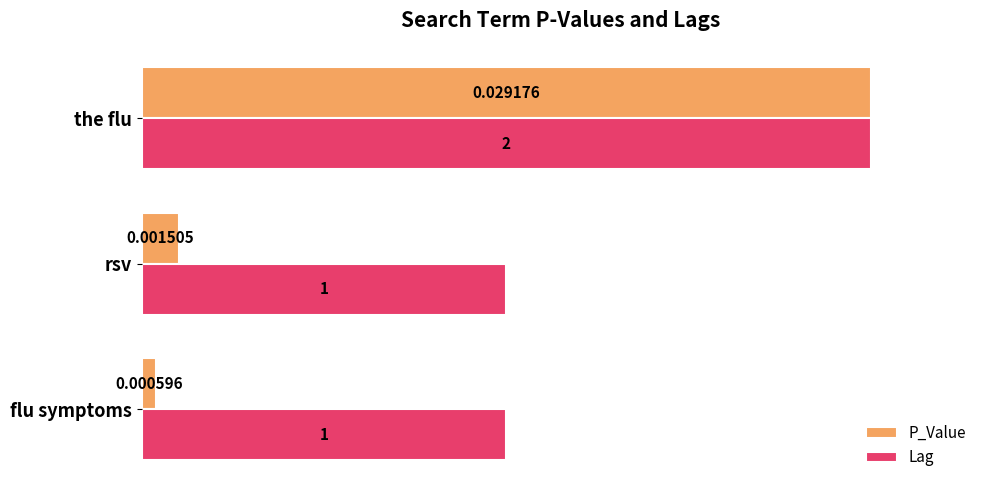

At which category is the sum across all series the highest?

the flu